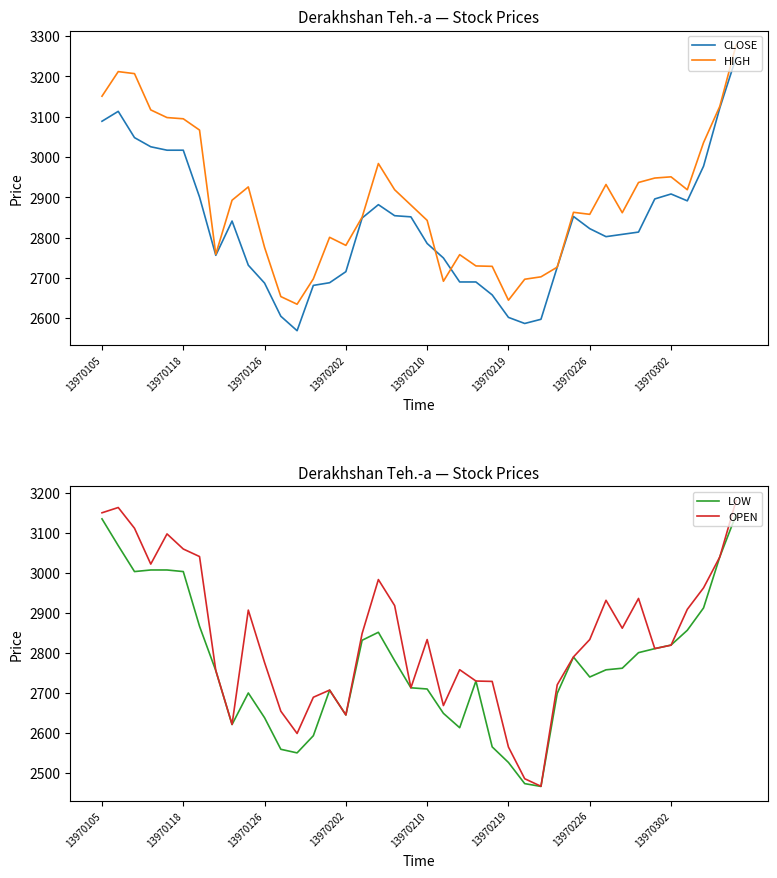

Which category has the lowest value across all series?

27